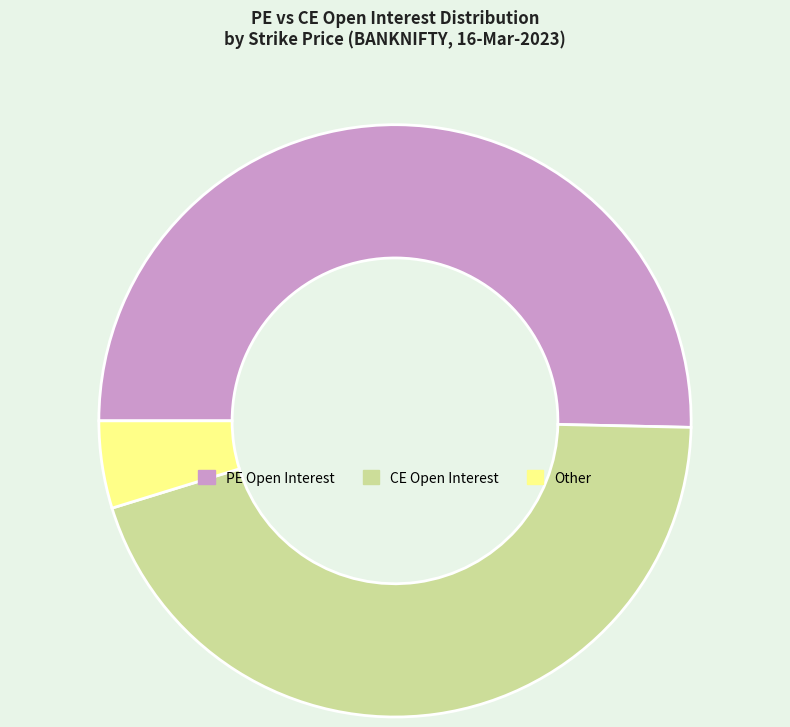

The PE Open Interest slice represents 64% of the pie. True or false?

False